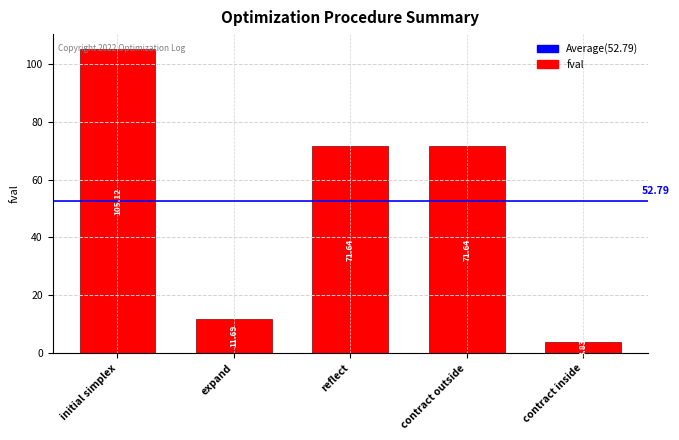

What is the label of the 4th bar from the left?

contract outside